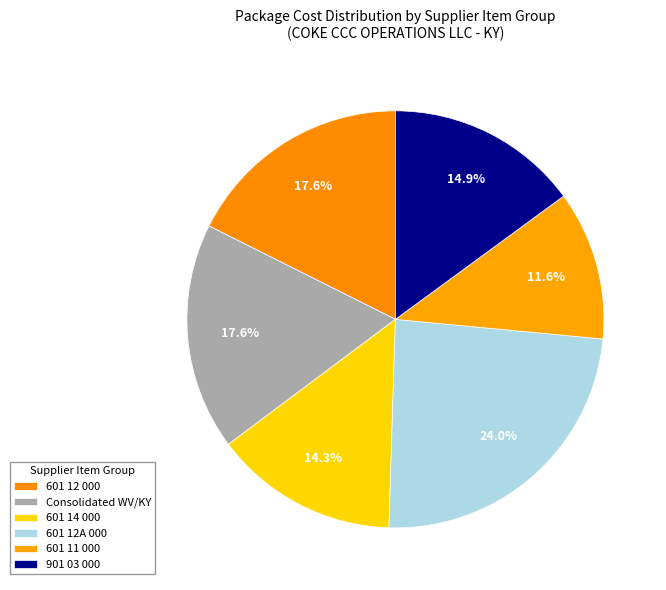

How many slices are in this pie chart?

6